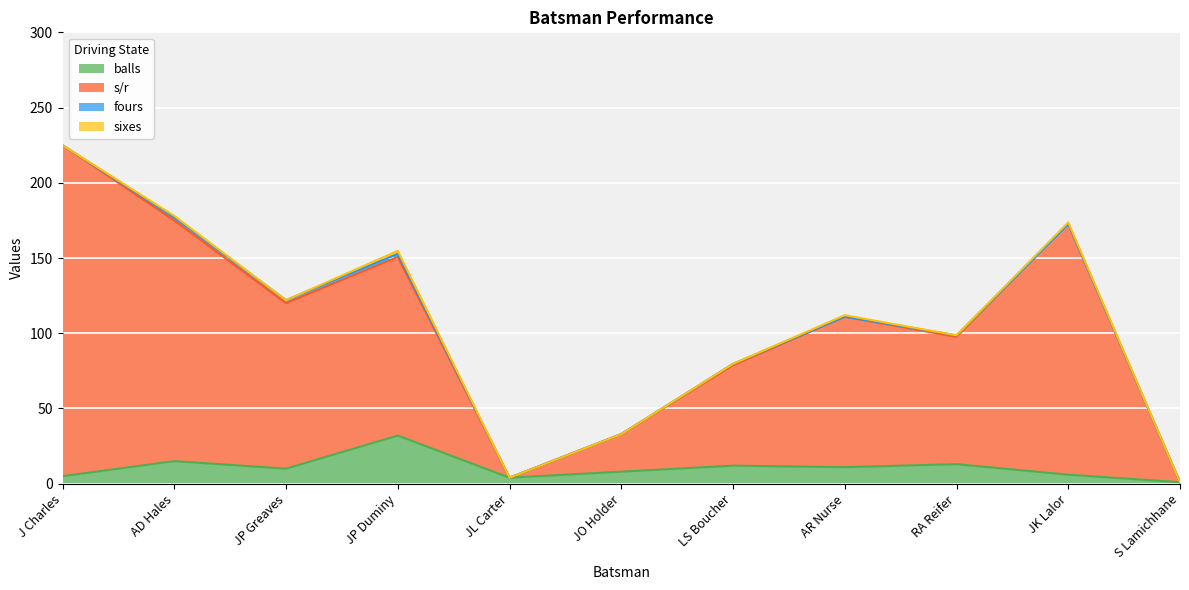

At which category does balls reach its first local peak?

AD Hales